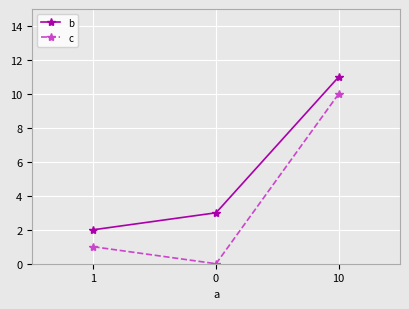

Where is c nearest to the value 5?

1